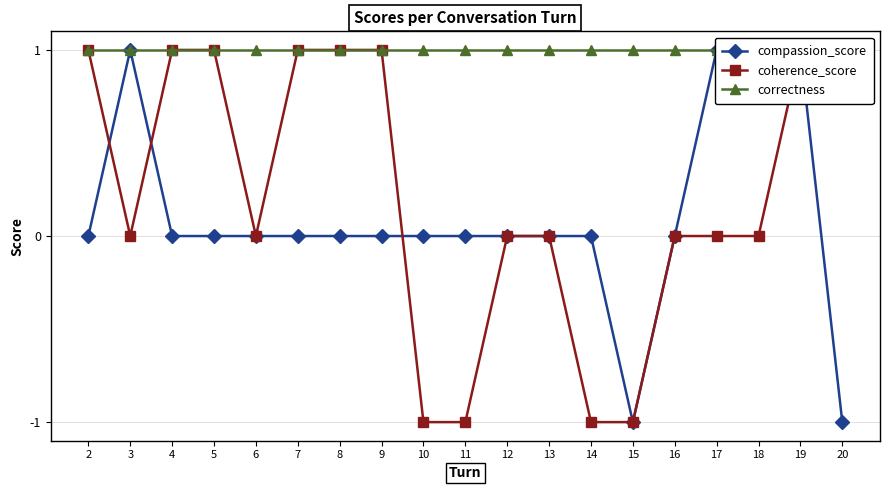

What are all the series names shown in the legend?

compassion_score, coherence_score, correctness